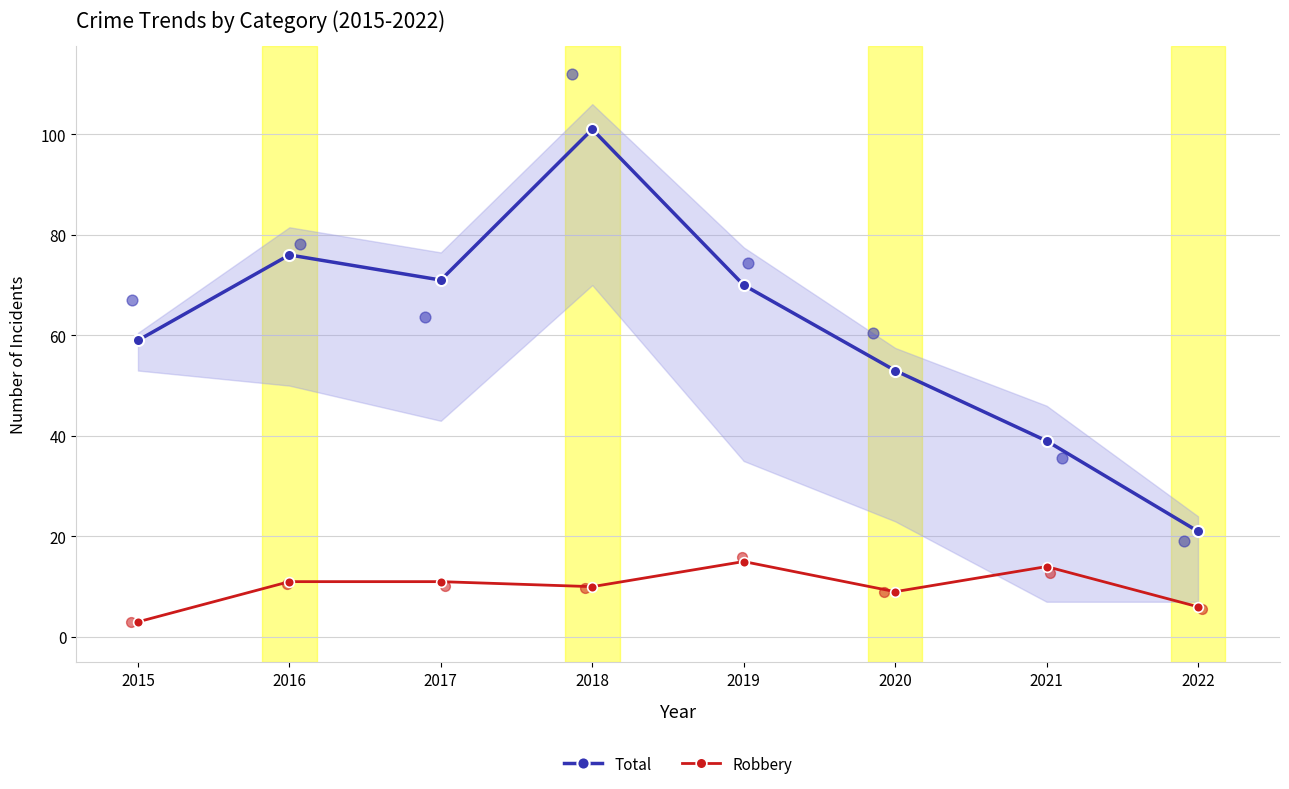

Is the value of Robbery at 2016 greater than the value of Total at 2020?

No